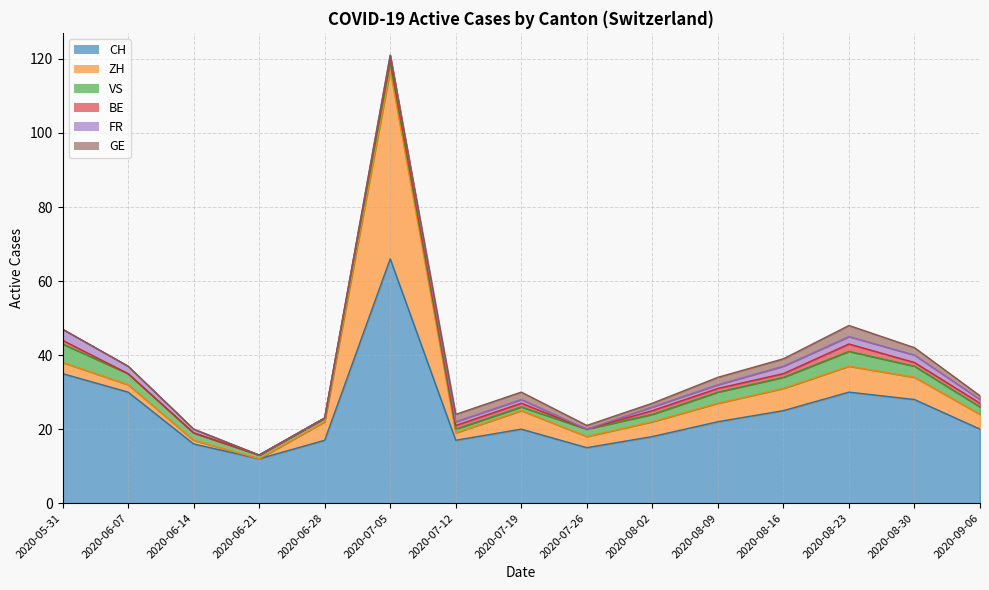

Reading right to left, list all the values displayed in this chart.

CH: 20	28	30	25	22	18	15	20	17	66	17	12	16	30	35
ZH: 4	6	7	6	5	4	3	5	2	51	5	0	1	2	3
VS: 2	3	4	3	3	2	2	1	1	2	1	1	2	3	5
BE: 1	1	2	1	1	1	0	1	1	1	0	0	0	0	1
FR: 1	2	2	2	1	1	0	1	1	1	0	0	1	2	3
GE: 1	2	3	2	2	1	1	2	2	0	0	0	0	0	0